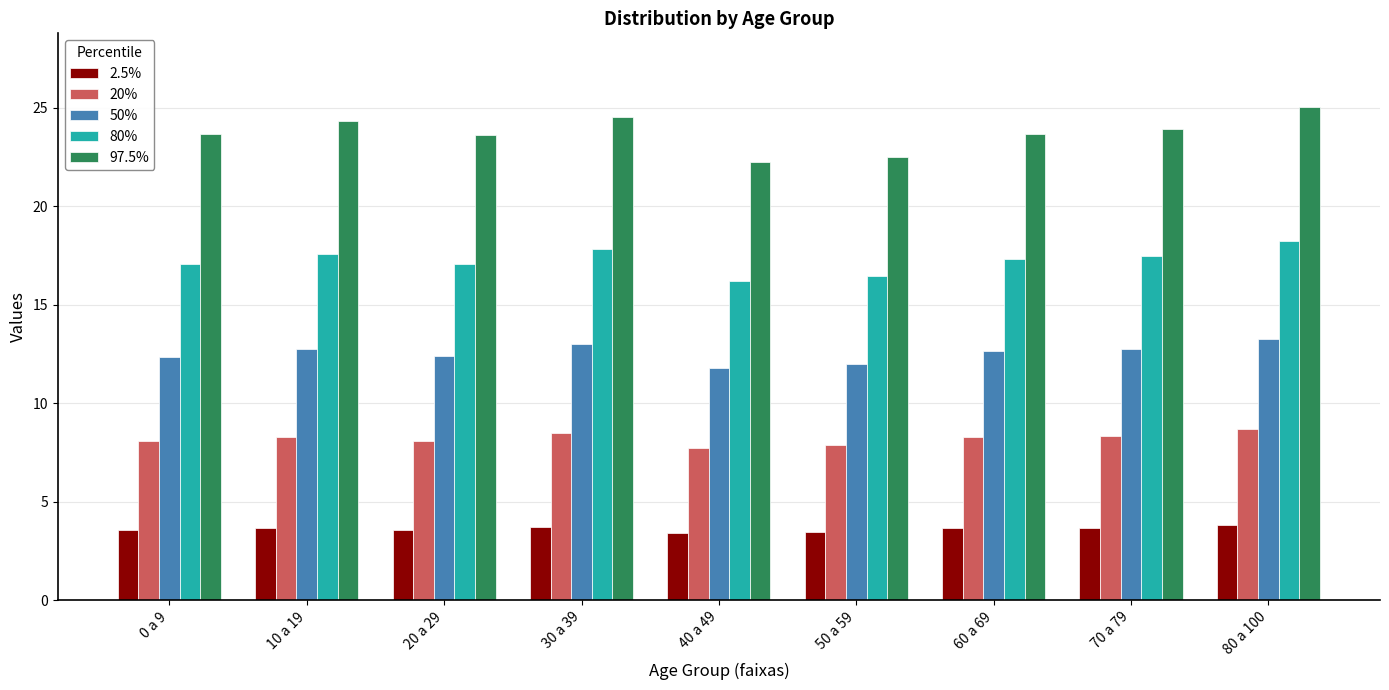

How many categories are shown in the chart?

9